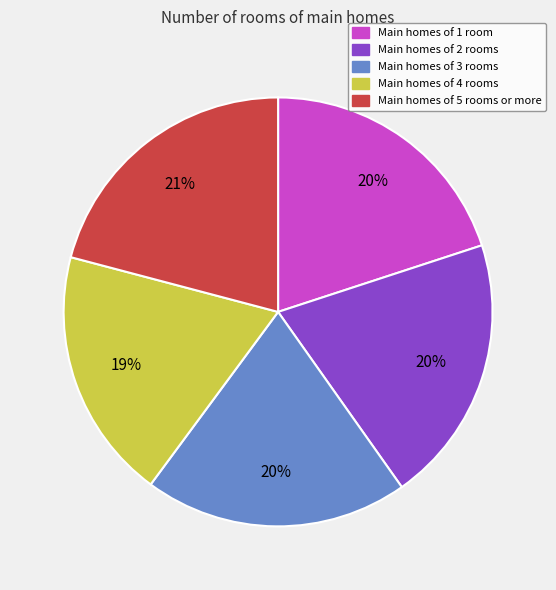

Is there any slice that represents more than half of the pie?

No